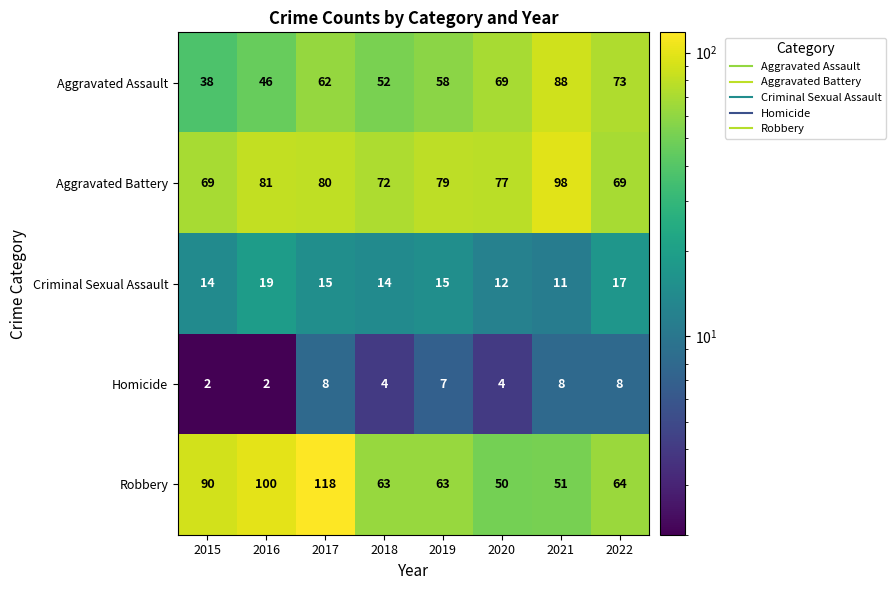

Is it true that Homicide equals 2 at 2017?

False